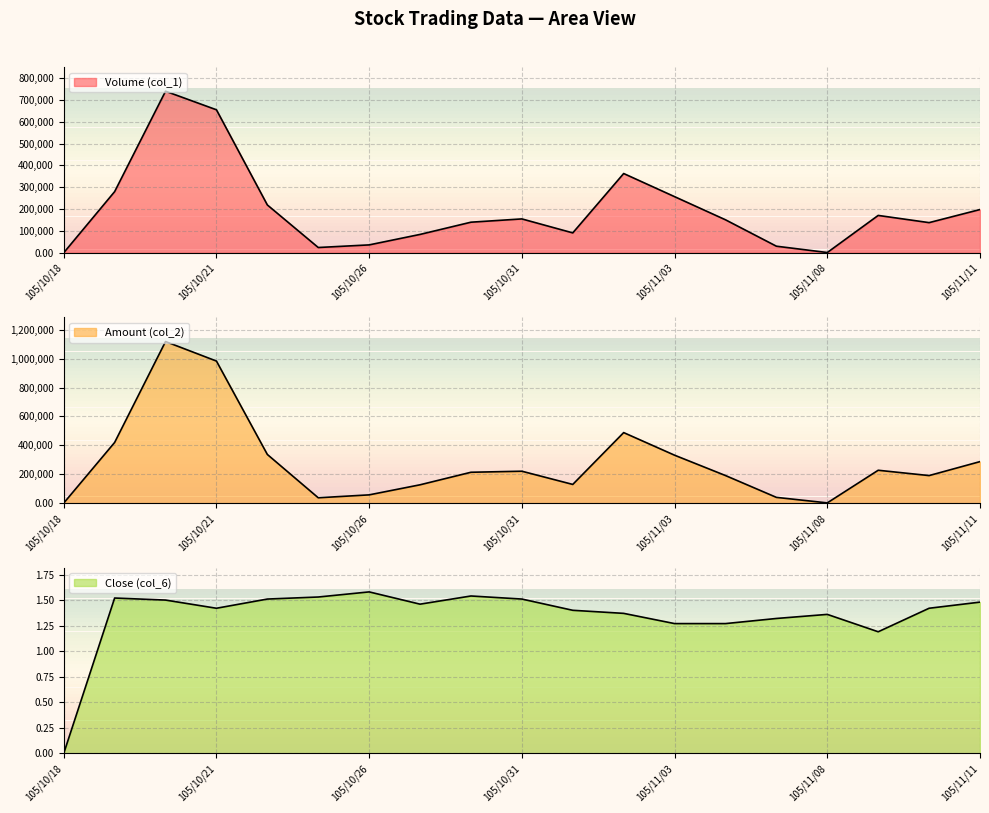

Which series has the widest spread of values?

Amount (col_2)